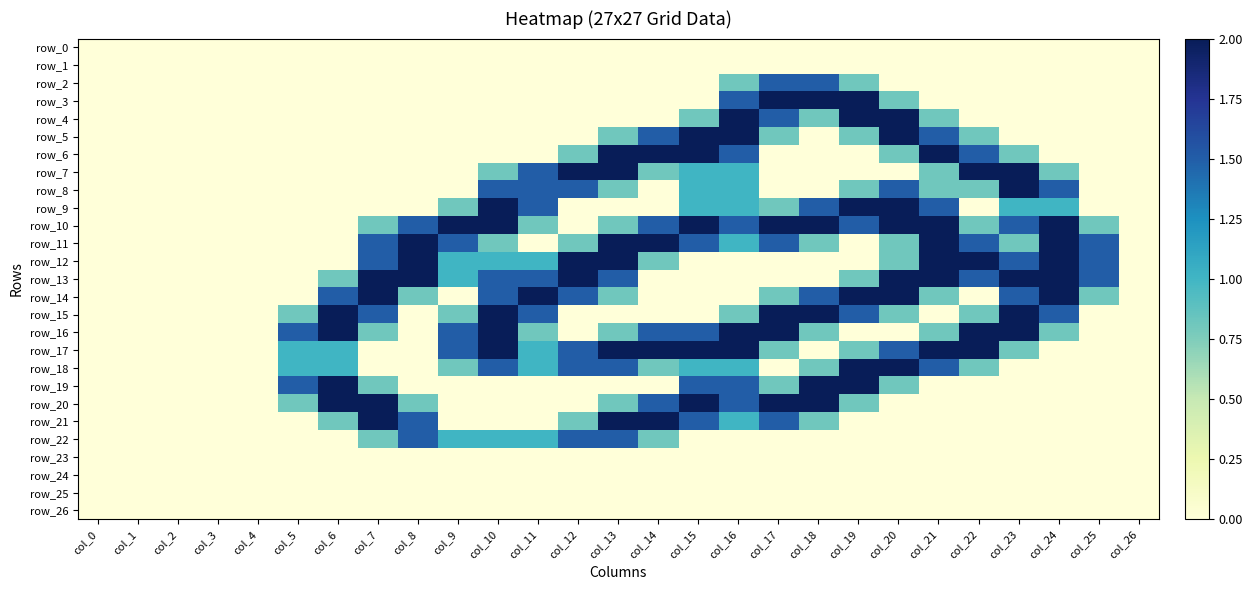

Reading left to right, transcribe all the data shown in this chart.

row_0: 0.0	0.0	0.0	0.0	0.0	0.0	0.0	0.0	0.0	0.0	0.0	0.0	0.0	0.0	0.0	0.0	0.0	0.0	0.0	0.0	0.0	0.0	0.0	0.0	0.0	0.0	0.0
row_1: 0.0	0.0	0.0	0.0	0.0	0.0	0.0	0.0	0.0	0.0	0.0	0.0	0.0	0.0	0.0	0.0	0.0	0.0	0.0	0.0	0.0	0.0	0.0	0.0	0.0	0.0	0.0
row_2: 0.0	0.0	0.0	0.0	0.0	0.0	0.0	0.0	0.0	0.0	0.0	0.0	0.0	0.0	0.0	0.0	0.8	1.5	1.5	0.8	0.0	0.0	0.0	0.0	0.0	0.0	0.0
row_3: 0.0	0.0	0.0	0.0	0.0	0.0	0.0	0.0	0.0	0.0	0.0	0.0	0.0	0.0	0.0	0.0	1.5	2.0	2.0	2.0	0.8	0.0	0.0	0.0	0.0	0.0	0.0
row_4: 0.0	0.0	0.0	0.0	0.0	0.0	0.0	0.0	0.0	0.0	0.0	0.0	0.0	0.0	0.0	0.8	2.0	1.5	0.8	2.0	2.0	0.8	0.0	0.0	0.0	0.0	0.0
row_5: 0.0	0.0	0.0	0.0	0.0	0.0	0.0	0.0	0.0	0.0	0.0	0.0	0.0	0.8	1.5	2.0	2.0	0.8	0.0	0.8	2.0	1.5	0.8	0.0	0.0	0.0	0.0
row_6: 0.0	0.0	0.0	0.0	0.0	0.0	0.0	0.0	0.0	0.0	0.0	0.0	0.8	2.0	2.0	2.0	1.5	0.0	0.0	0.0	0.8	2.0	1.5	0.8	0.0	0.0	0.0
row_7: 0.0	0.0	0.0	0.0	0.0	0.0	0.0	0.0	0.0	0.0	0.8	1.5	2.0	2.0	0.8	1.0	1.0	0.0	0.0	0.0	0.0	0.8	2.0	2.0	0.8	0.0	0.0
row_8: 0.0	0.0	0.0	0.0	0.0	0.0	0.0	0.0	0.0	0.0	1.5	1.5	1.5	0.8	0.0	1.0	1.0	0.0	0.0	0.8	1.5	0.8	0.8	2.0	1.5	0.0	0.0
row_9: 0.0	0.0	0.0	0.0	0.0	0.0	0.0	0.0	0.0	0.8	2.0	1.5	0.0	0.0	0.0	1.0	1.0	0.8	1.5	2.0	2.0	1.5	0.0	1.0	1.0	0.0	0.0
row_10: 0.0	0.0	0.0	0.0	0.0	0.0	0.0	0.8	1.5	2.0	2.0	0.8	0.0	0.8	1.5	2.0	1.5	2.0	2.0	1.5	2.0	2.0	0.8	1.5	2.0	0.8	0.0
row_11: 0.0	0.0	0.0	0.0	0.0	0.0	0.0	1.5	2.0	1.5	0.8	0.0	0.8	2.0	2.0	1.5	1.0	1.5	0.8	0.0	0.8	2.0	1.5	0.8	2.0	1.5	0.0
row_12: 0.0	0.0	0.0	0.0	0.0	0.0	0.0	1.5	2.0	1.0	1.0	1.0	2.0	2.0	0.8	0.0	0.0	0.0	0.0	0.0	0.8	2.0	2.0	1.5	2.0	1.5	0.0
row_13: 0.0	0.0	0.0	0.0	0.0	0.0	0.8	2.0	2.0	1.0	1.5	1.5	2.0	1.5	0.0	0.0	0.0	0.0	0.0	0.8	2.0	2.0	1.5	2.0	2.0	1.5	0.0
row_14: 0.0	0.0	0.0	0.0	0.0	0.0	1.5	2.0	0.8	0.0	1.5	2.0	1.5	0.8	0.0	0.0	0.0	0.8	1.5	2.0	2.0	0.8	0.0	1.5	2.0	0.8	0.0
row_15: 0.0	0.0	0.0	0.0	0.0	0.8	2.0	1.5	0.0	0.8	2.0	1.5	0.0	0.0	0.0	0.0	0.8	2.0	2.0	1.5	0.8	0.0	0.8	2.0	1.5	0.0	0.0
row_16: 0.0	0.0	0.0	0.0	0.0	1.5	2.0	0.8	0.0	1.5	2.0	0.8	0.0	0.8	1.5	1.5	2.0	2.0	0.8	0.0	0.0	0.8	2.0	2.0	0.8	0.0	0.0
row_17: 0.0	0.0	0.0	0.0	0.0	1.0	1.0	0.0	0.0	1.5	2.0	1.0	1.5	2.0	2.0	2.0	2.0	0.8	0.0	0.8	1.5	2.0	2.0	0.8	0.0	0.0	0.0
row_18: 0.0	0.0	0.0	0.0	0.0	1.0	1.0	0.0	0.0	0.8	1.5	1.0	1.5	1.5	0.8	1.0	1.0	0.0	0.8	2.0	2.0	1.5	0.8	0.0	0.0	0.0	0.0
row_19: 0.0	0.0	0.0	0.0	0.0	1.5	2.0	0.8	0.0	0.0	0.0	0.0	0.0	0.0	0.0	1.5	1.5	0.8	2.0	2.0	0.8	0.0	0.0	0.0	0.0	0.0	0.0
row_20: 0.0	0.0	0.0	0.0	0.0	0.8	2.0	2.0	0.8	0.0	0.0	0.0	0.0	0.8	1.5	2.0	1.5	2.0	2.0	0.8	0.0	0.0	0.0	0.0	0.0	0.0	0.0
row_21: 0.0	0.0	0.0	0.0	0.0	0.0	0.8	2.0	1.5	0.0	0.0	0.0	0.8	2.0	2.0	1.5	1.0	1.5	0.8	0.0	0.0	0.0	0.0	0.0	0.0	0.0	0.0
row_22: 0.0	0.0	0.0	0.0	0.0	0.0	0.0	0.8	1.5	1.0	1.0	1.0	1.5	1.5	0.8	0.0	0.0	0.0	0.0	0.0	0.0	0.0	0.0	0.0	0.0	0.0	0.0
row_23: 0.0	0.0	0.0	0.0	0.0	0.0	0.0	0.0	0.0	0.0	0.0	0.0	0.0	0.0	0.0	0.0	0.0	0.0	0.0	0.0	0.0	0.0	0.0	0.0	0.0	0.0	0.0
row_24: 0.0	0.0	0.0	0.0	0.0	0.0	0.0	0.0	0.0	0.0	0.0	0.0	0.0	0.0	0.0	0.0	0.0	0.0	0.0	0.0	0.0	0.0	0.0	0.0	0.0	0.0	0.0
row_25: 0.0	0.0	0.0	0.0	0.0	0.0	0.0	0.0	0.0	0.0	0.0	0.0	0.0	0.0	0.0	0.0	0.0	0.0	0.0	0.0	0.0	0.0	0.0	0.0	0.0	0.0	0.0
row_26: 0.0	0.0	0.0	0.0	0.0	0.0	0.0	0.0	0.0	0.0	0.0	0.0	0.0	0.0	0.0	0.0	0.0	0.0	0.0	0.0	0.0	0.0	0.0	0.0	0.0	0.0	0.0